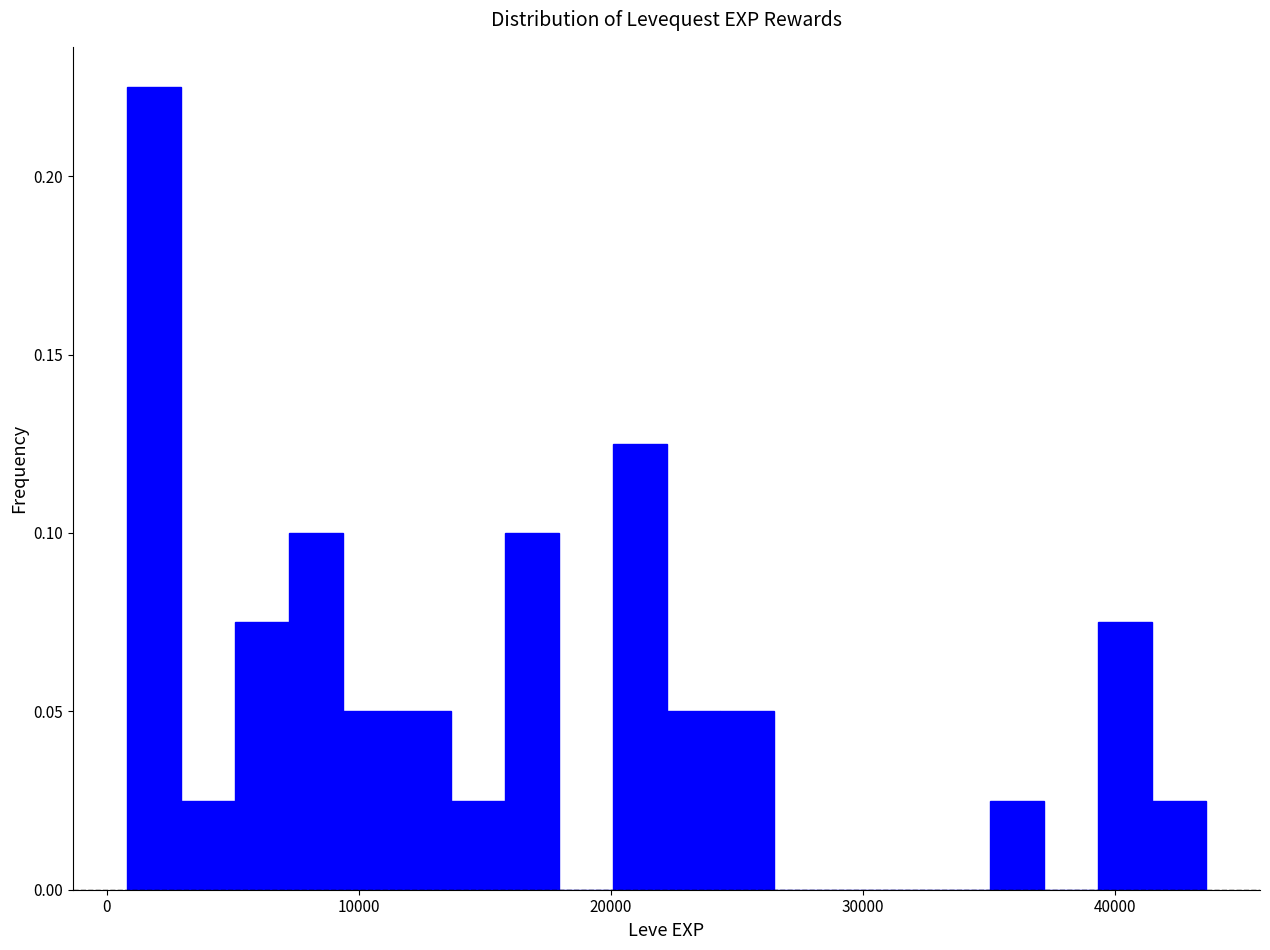

Around what value on the x-axis is the tallest bar? Give the approximate position of its centre, as read against the axis.

2000